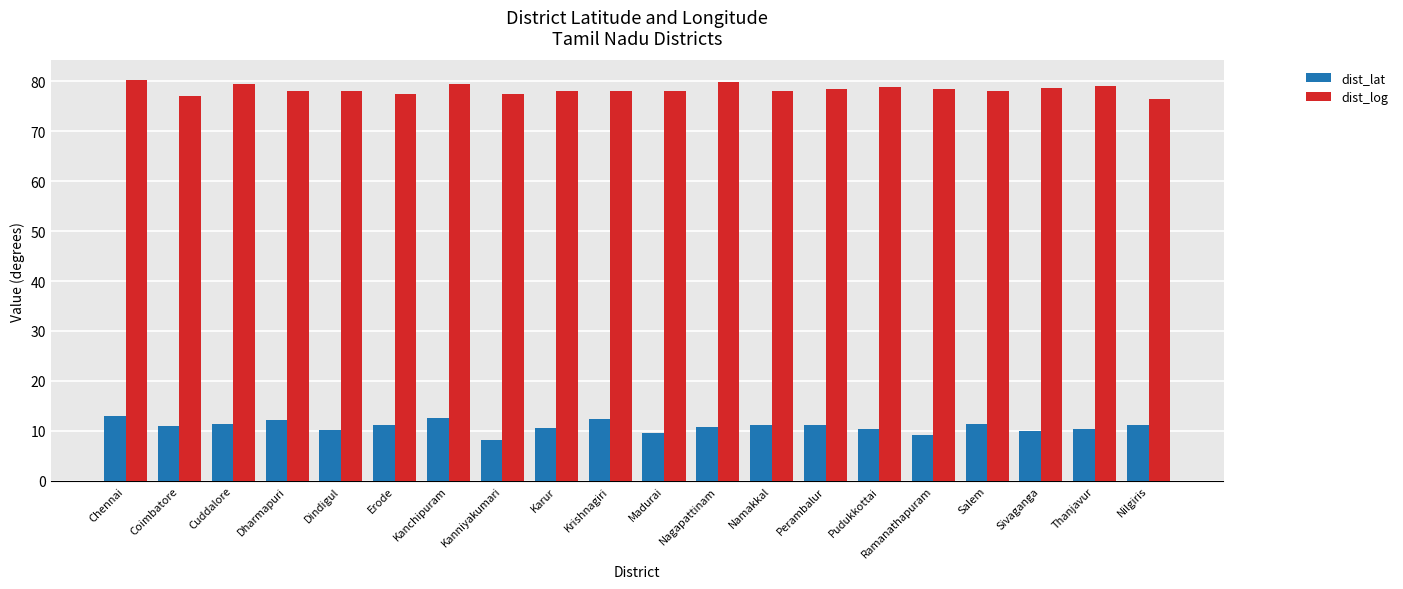

What is the label of the 19th bar from the left?

Thanjavur